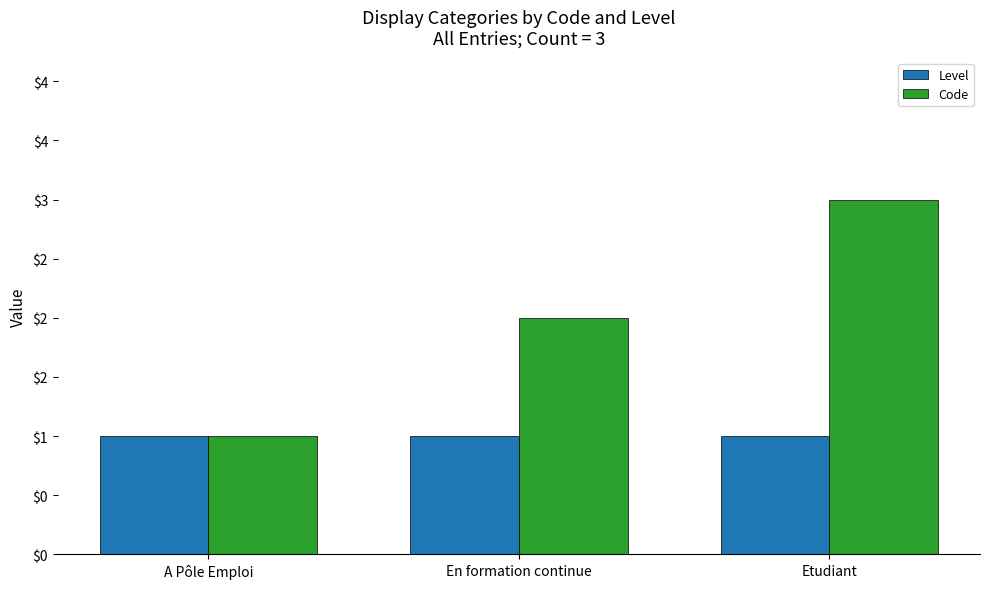

At which label does Code first exceed 2?

Etudiant